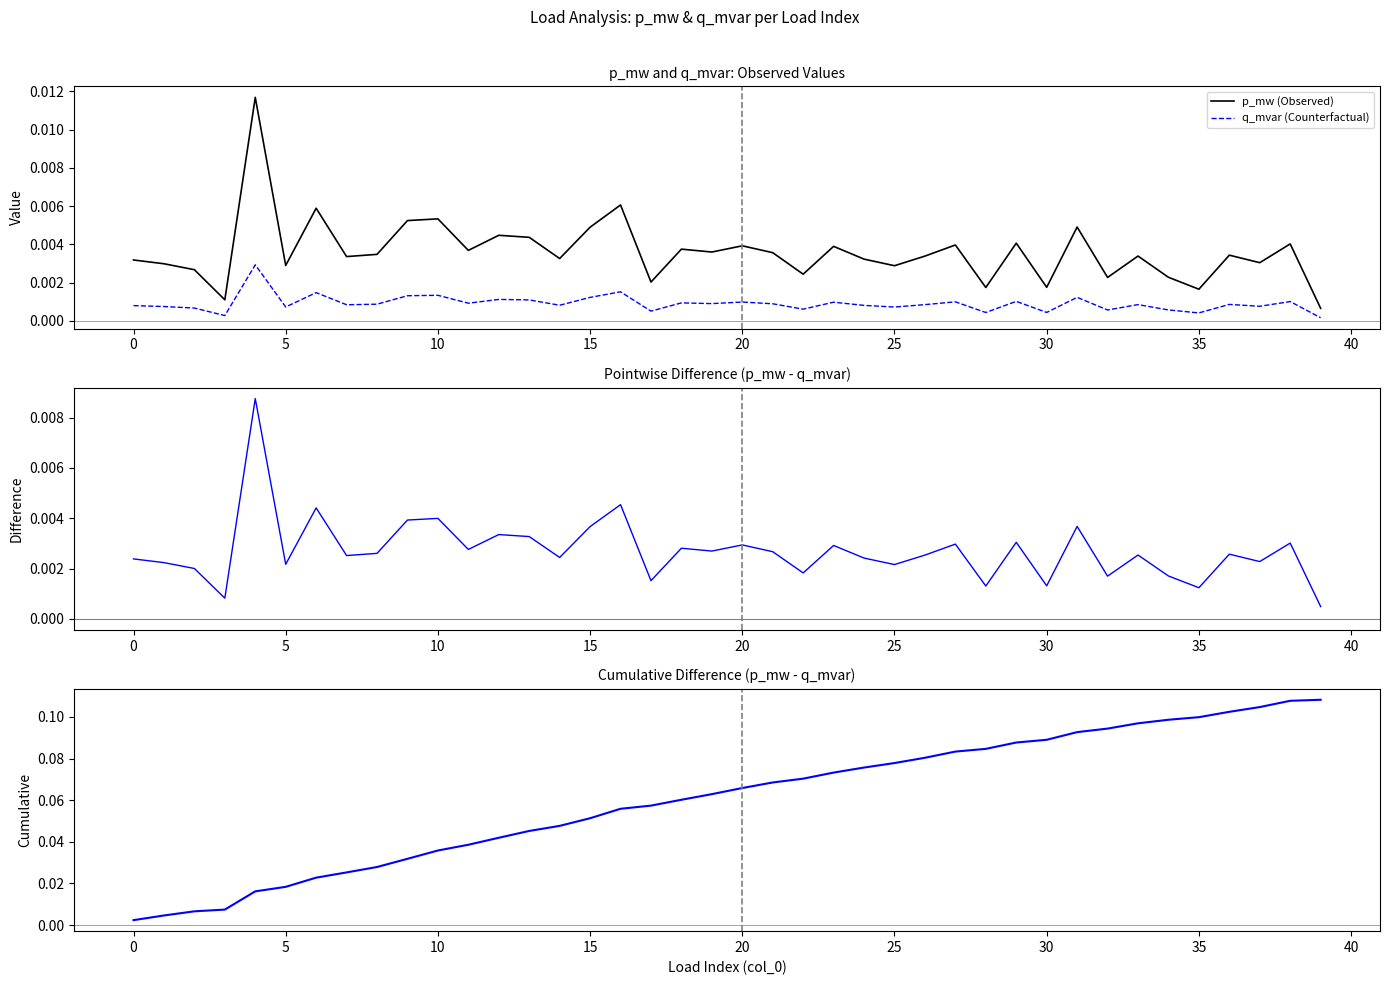

True or false: Pointwise Difference (p_mw - q_mvar) and q_mvar (Counterfactual) intersect in this chart.

False